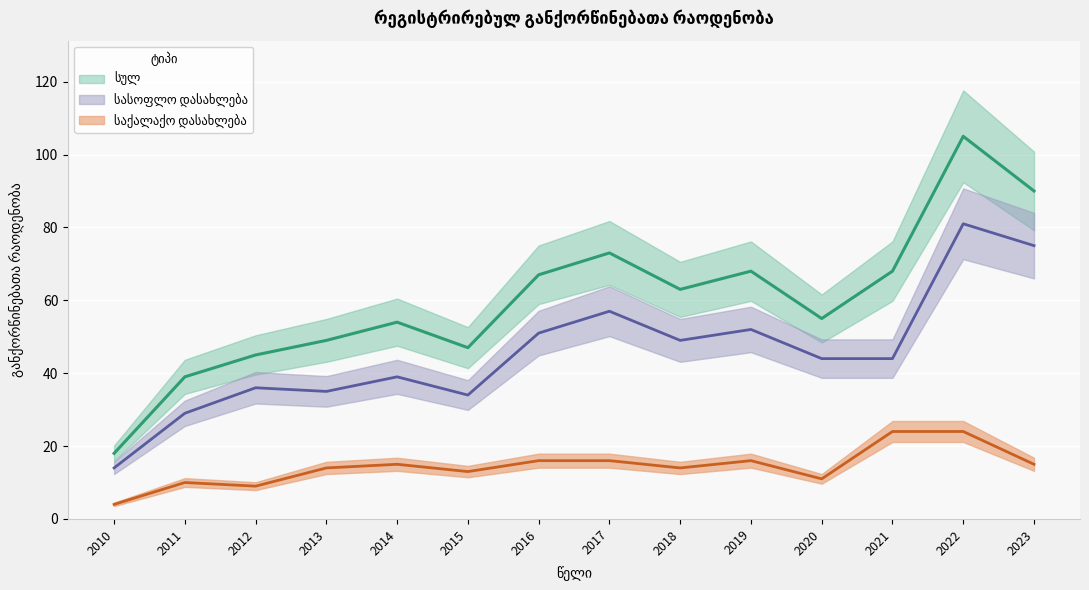

At which category does სულ reach its first local peak?

2014